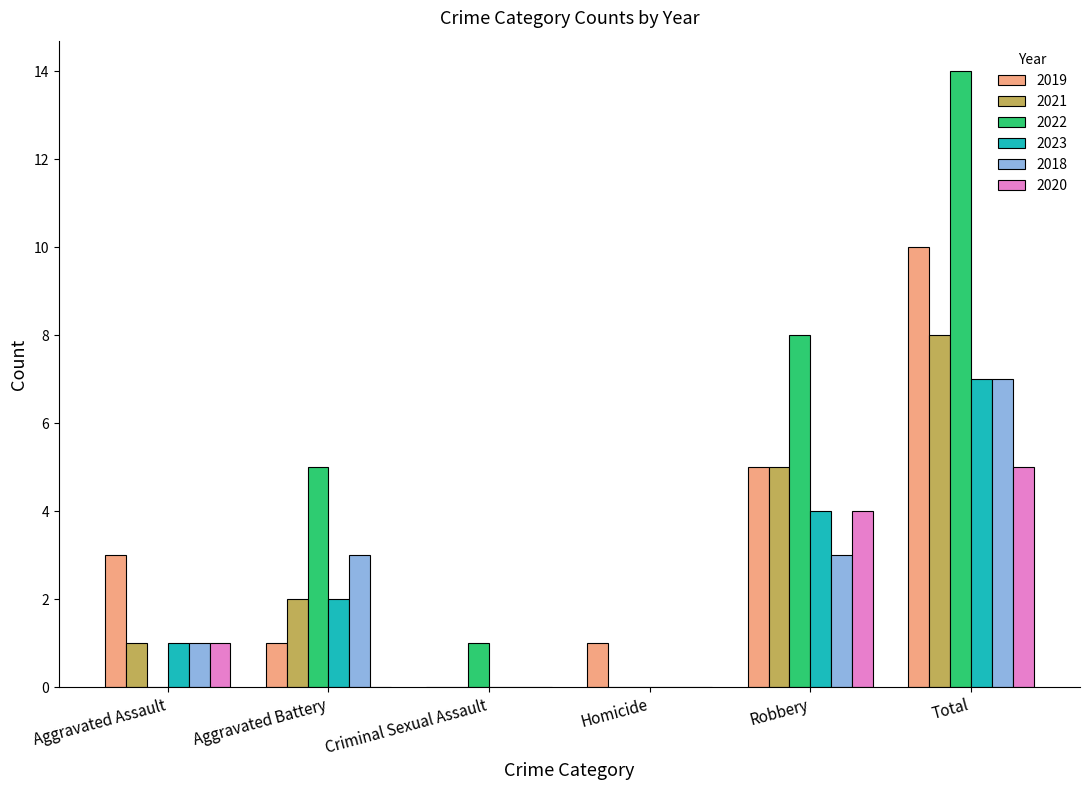

The value of 2023 at Homicide is 0. True or false?

True